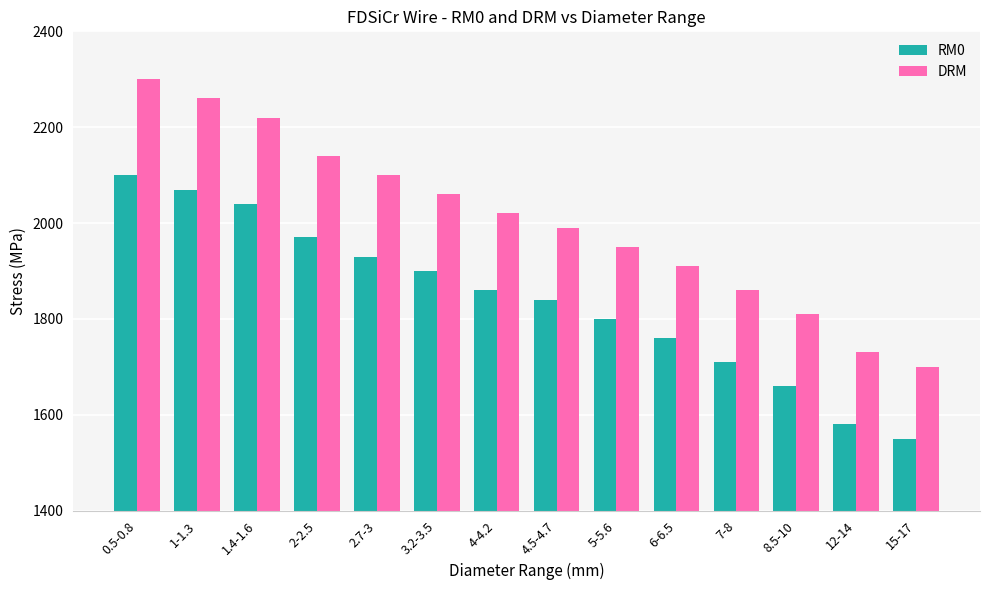

What is the minimum value shown in the chart?

1550